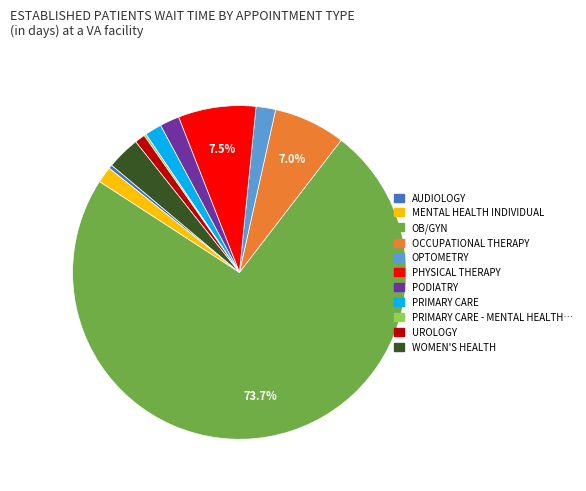

Is there any slice that represents more than half of the pie?

Yes